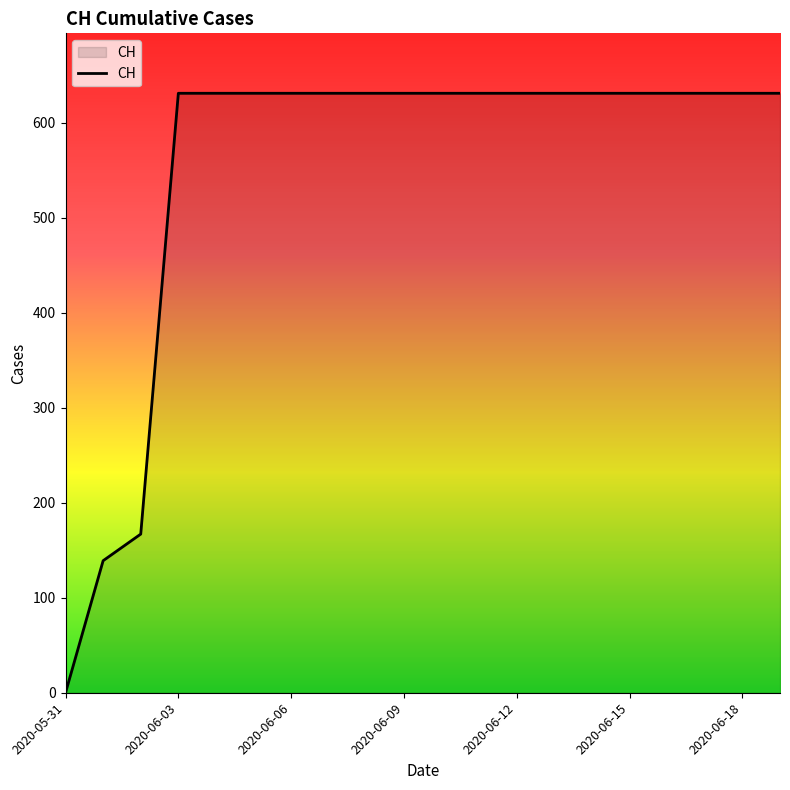

What is the difference between the maximum and minimum values?

631